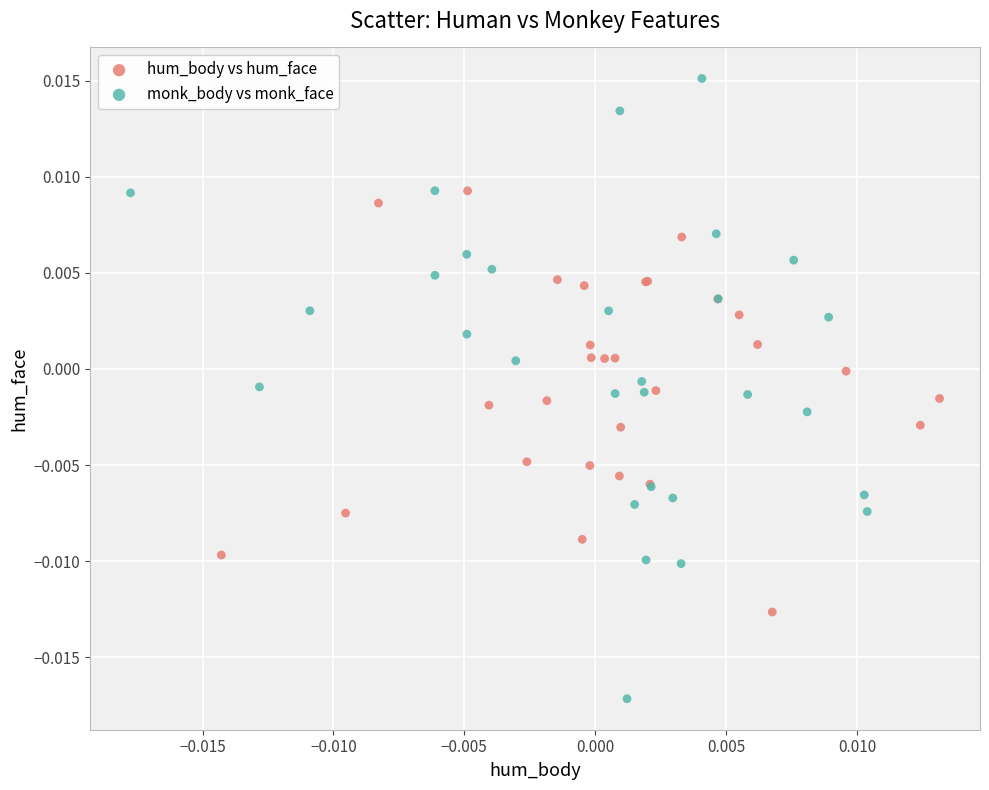

What are all the series names shown in the legend?

hum_body vs hum_face, monk_body vs monk_face